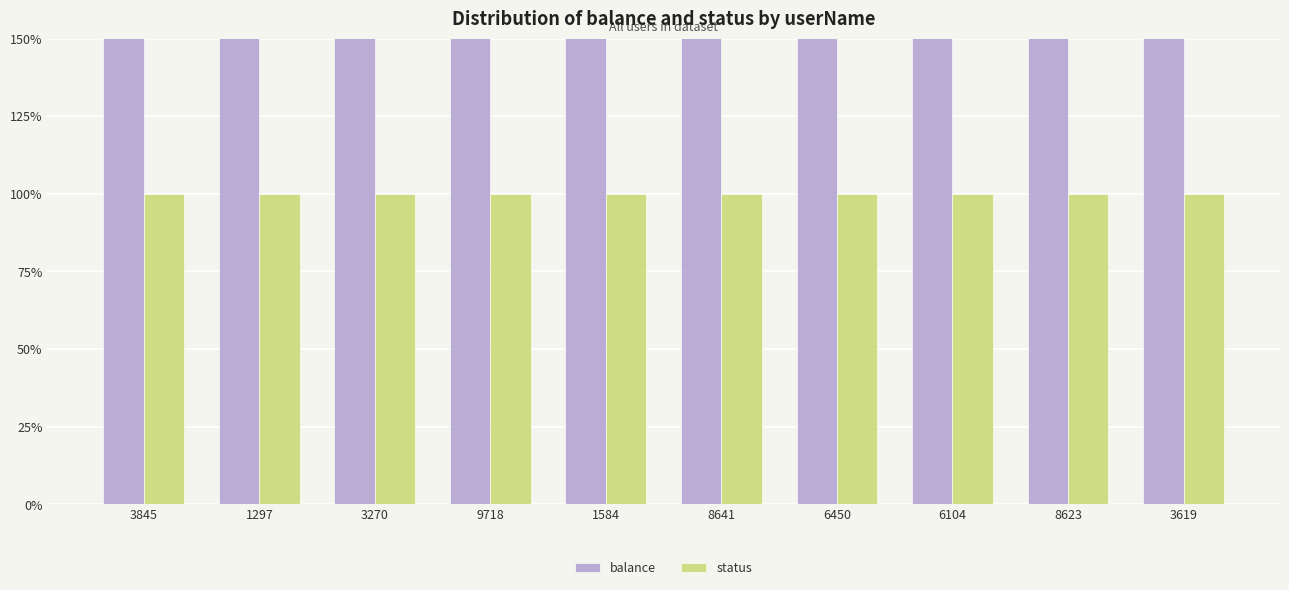

True or false: status has a value of 1 at 1297.

True